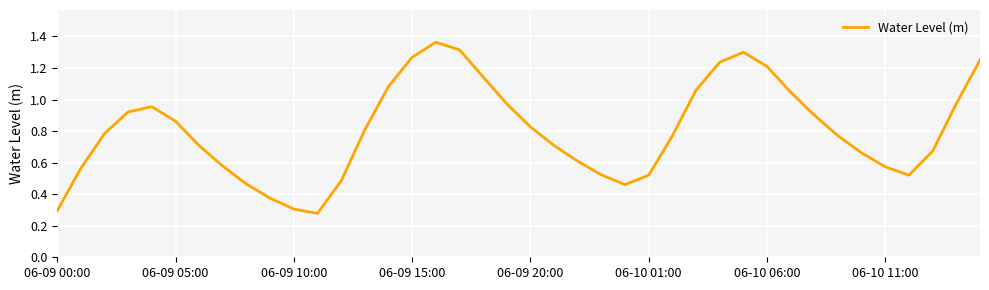

How many lines are shown in the chart?

1